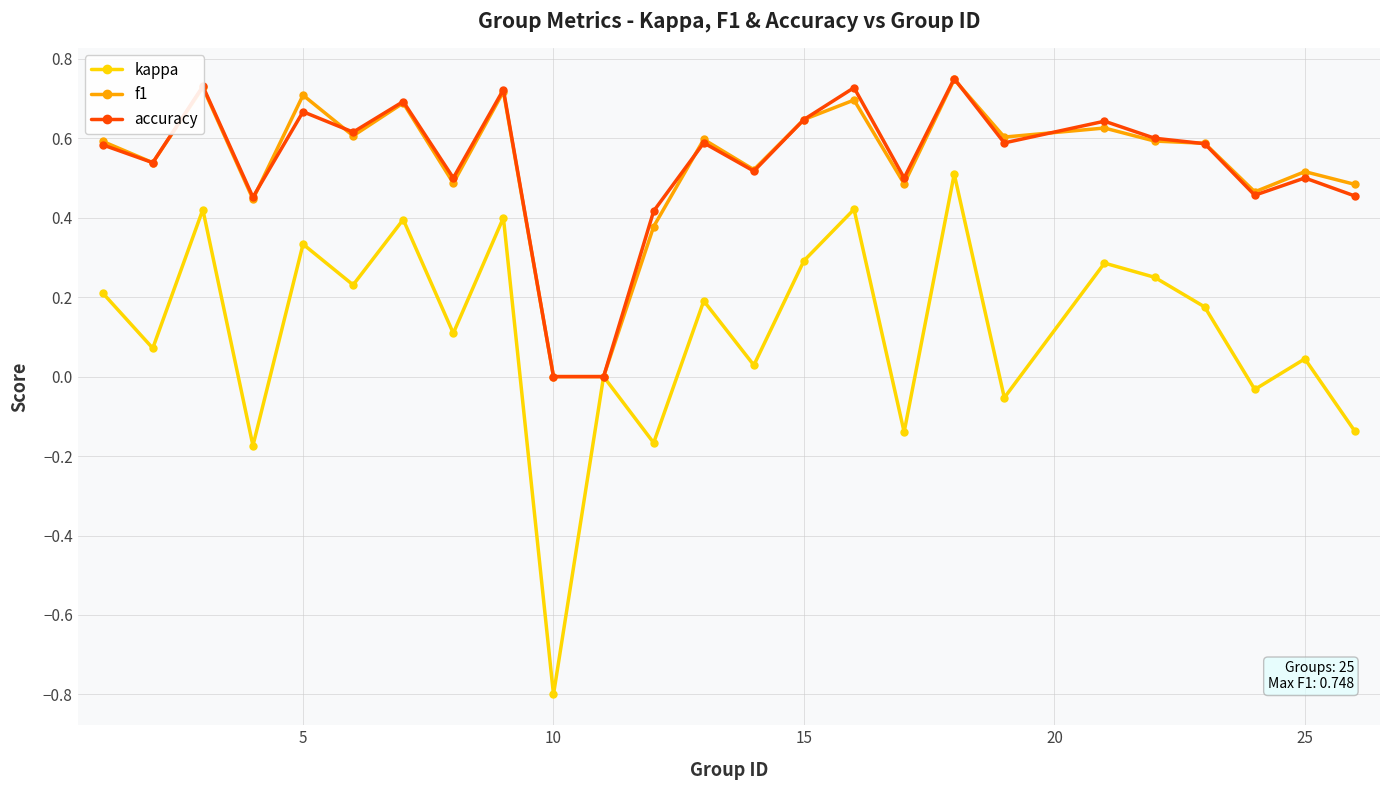

Does the chart have visible grid lines?

Yes